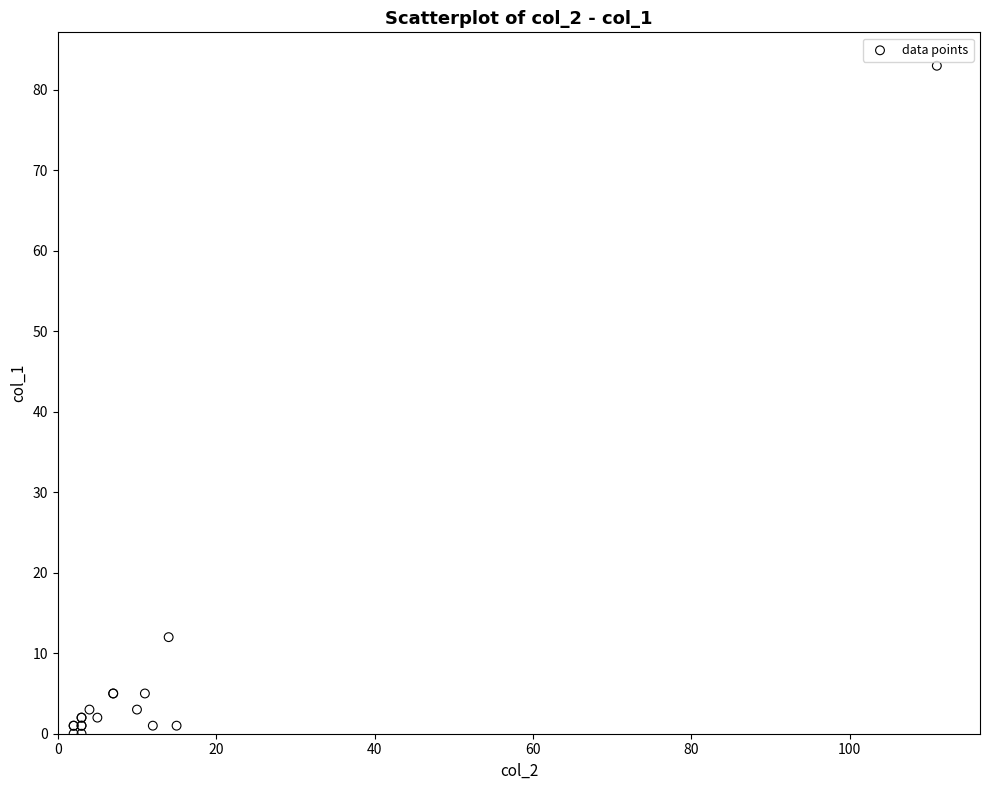

What Y value in the scatter plot is closest to 41?

12